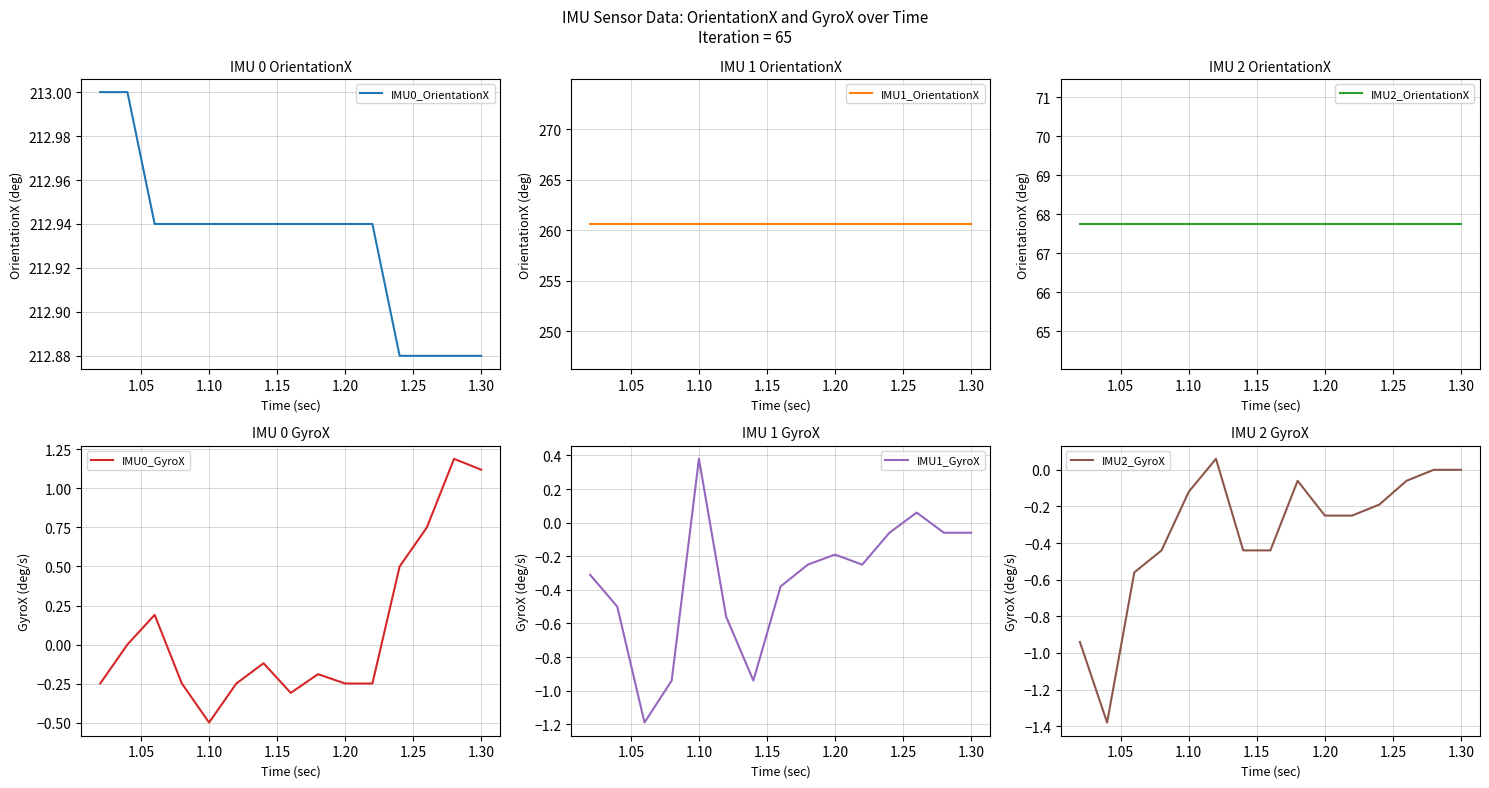

What is the highest value of the IMU0_OrientationX series?

213.0